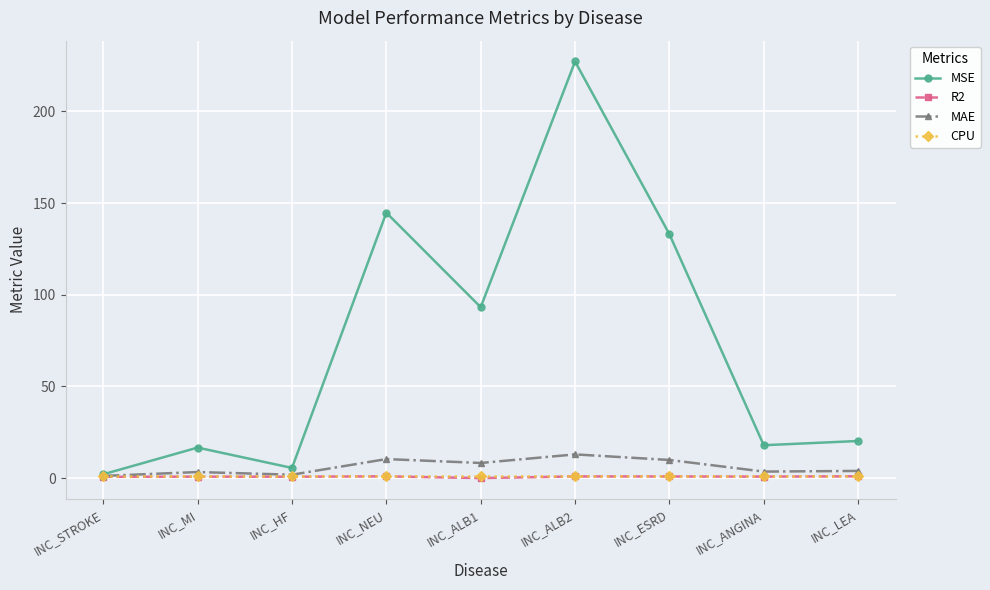

Is the value of MSE at INC_HF greater than the value of R2 at INC_LEA?

Yes